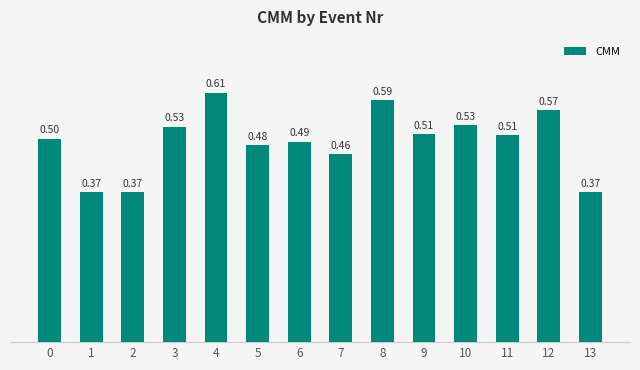

What is the change in value from 1 to 11?

+0.1